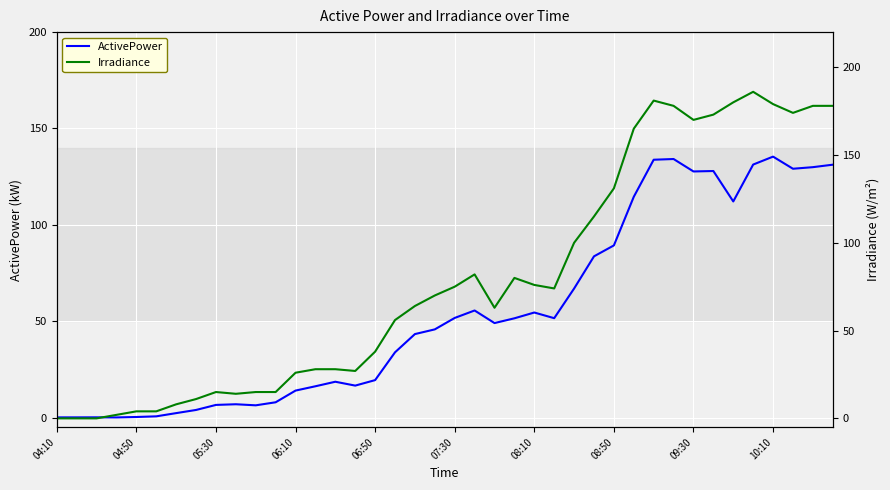

What are all the series names shown in the legend?

ActivePower, Irradiance